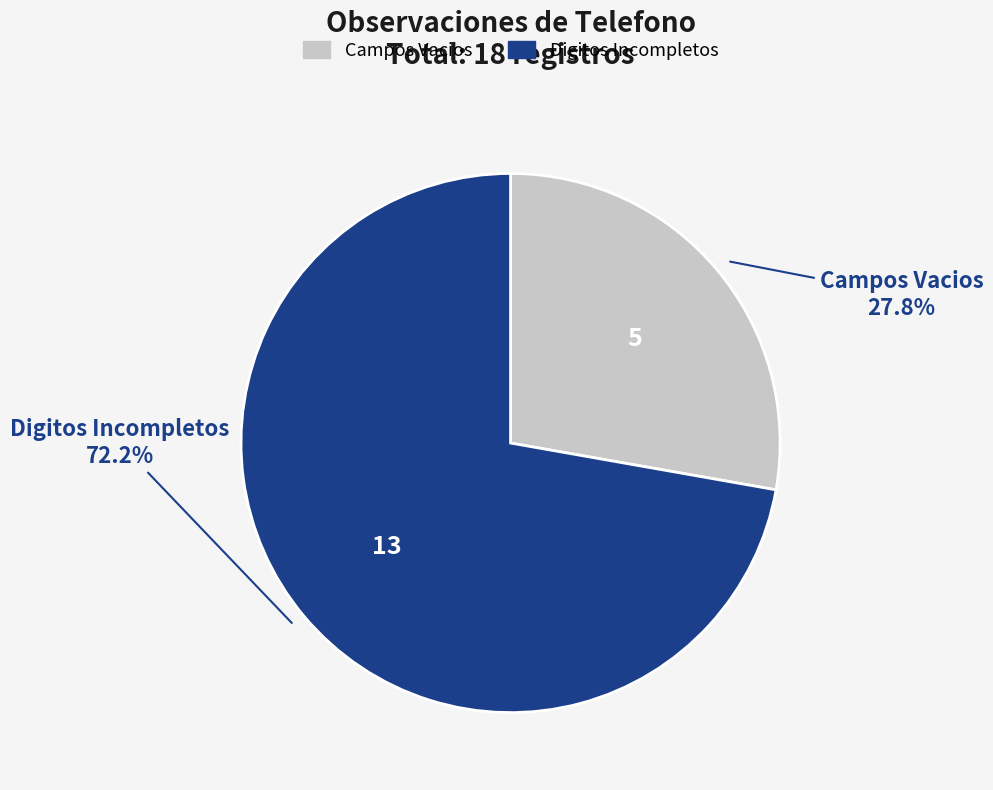

Count the number of slices in the pie.

2